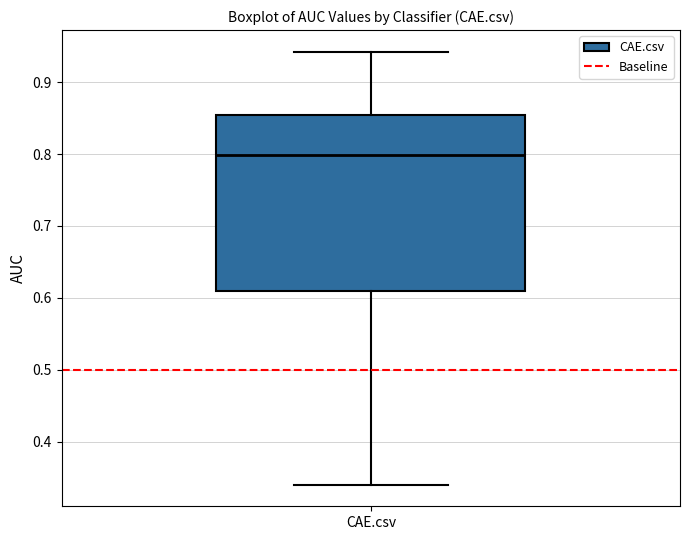

Transcribe this box plot: give where the median line is, the range the box spans, and where the two whiskers end, as read against the y-axis. The values are not printed on the chart, so give them approximately, as read against the axis.

median 0.80, box 0.61 to 0.85, whiskers 0.34 to 0.94